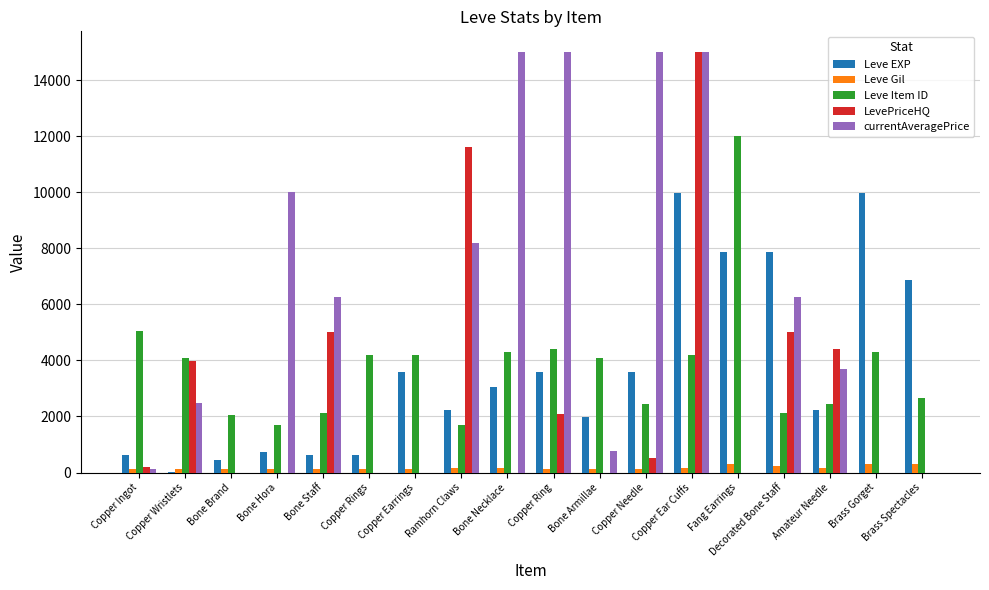

Which series has the largest total across all categories?

currentAveragePrice